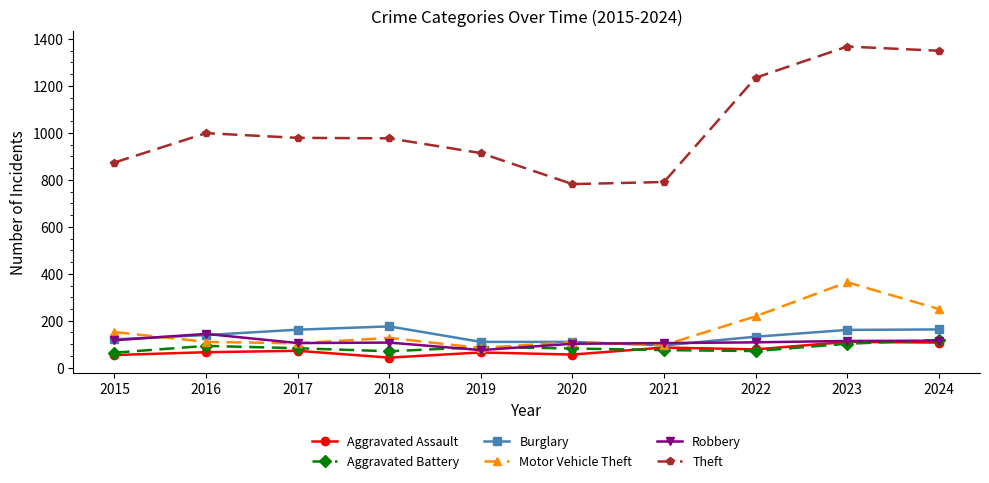

What is the total value across all series at 2022?

1843